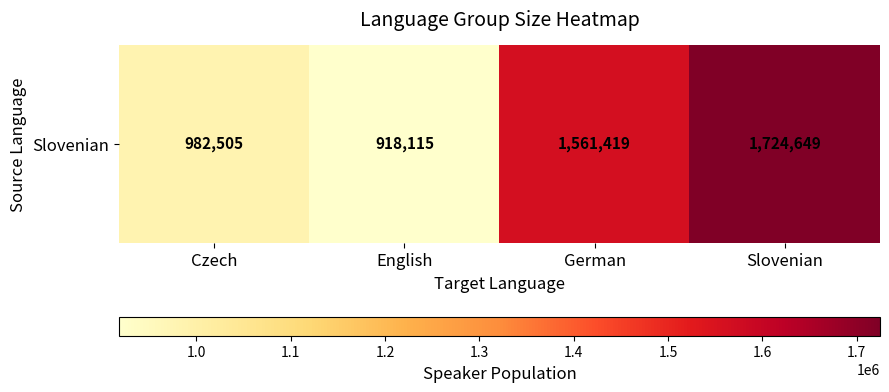

What is the smallest value displayed?

918115